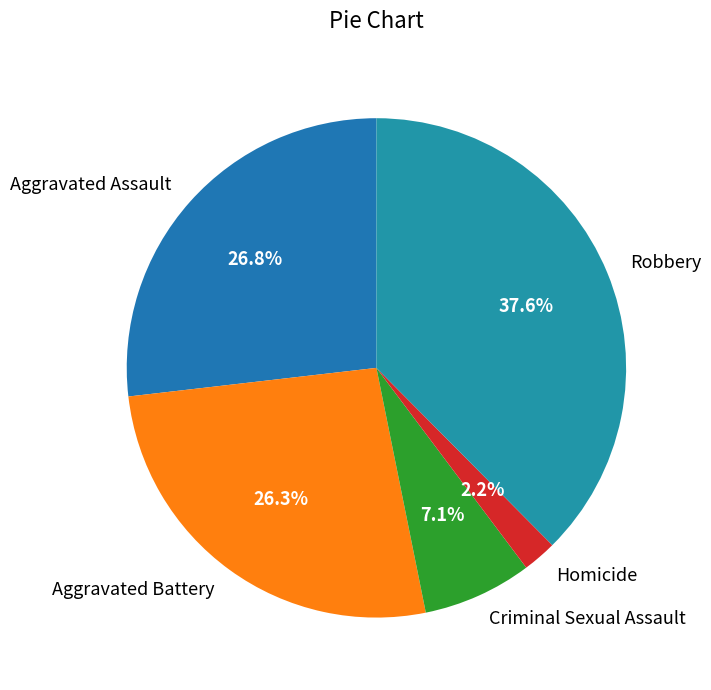

What portion of the pie excludes Aggravated Assault?

73.2%